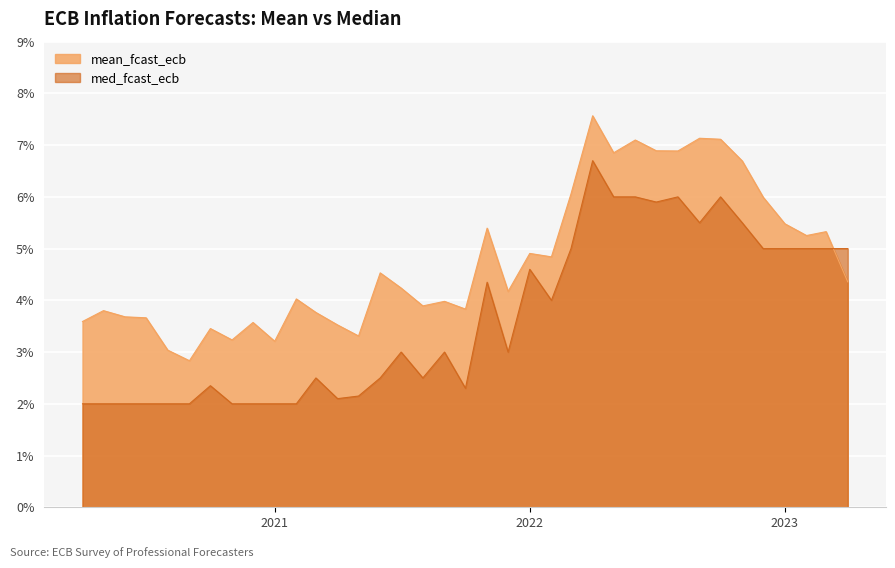

What is the sum of the med_fcast_ecb values at 2021-09-01 and 2022-04-01?

9.7